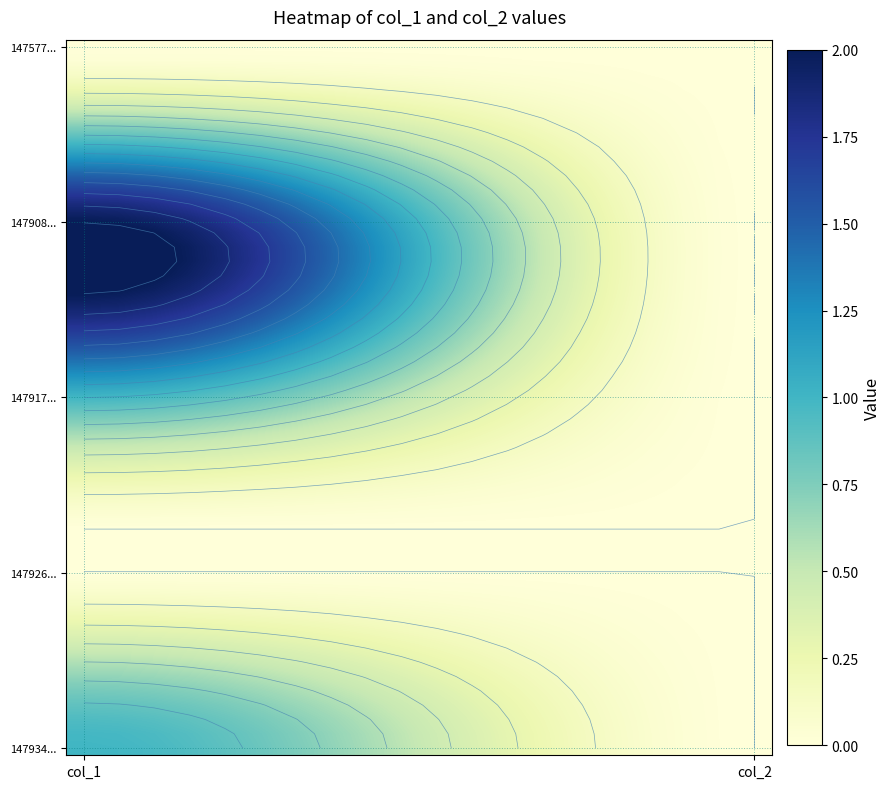

What is the highest value of the 1479174040 series?

1